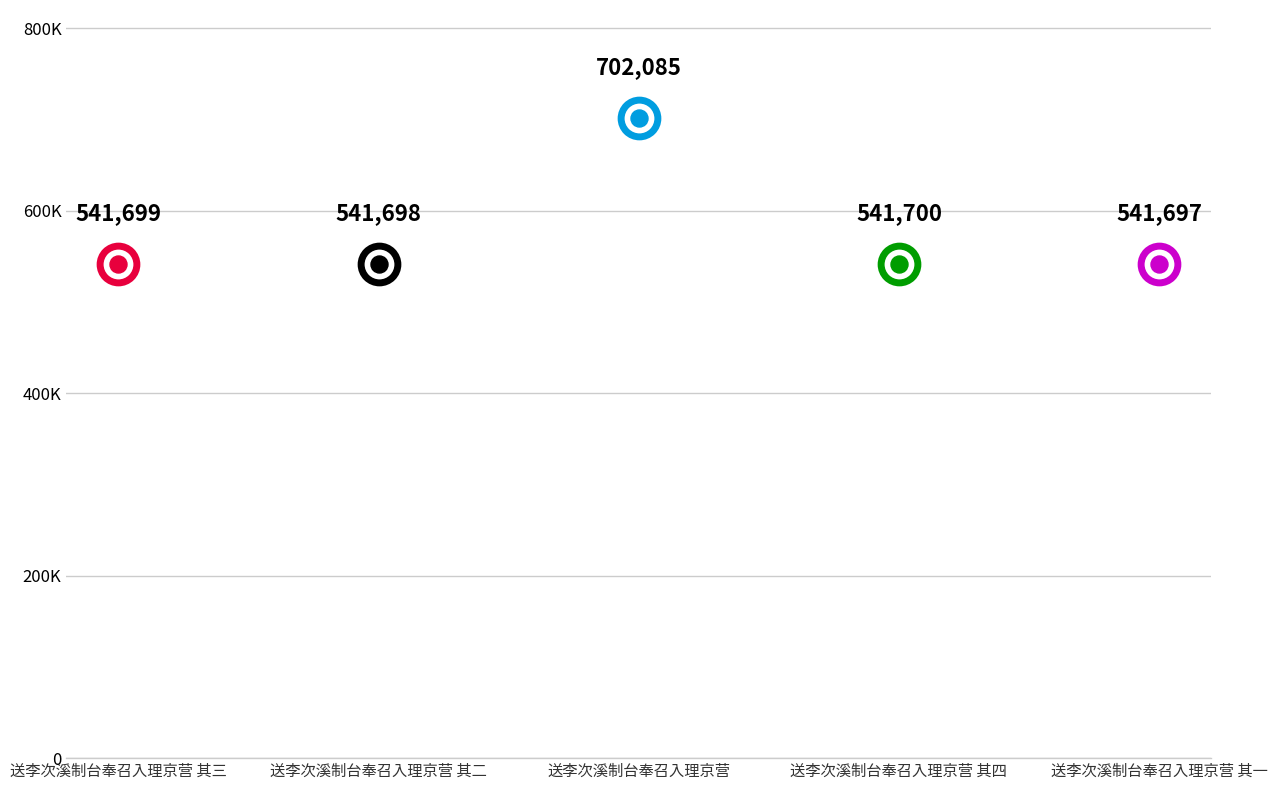

What is the change in value from 送李次溪制台奉召入理京营 to 送李次溪制台奉召入理京营 其一?

-160388